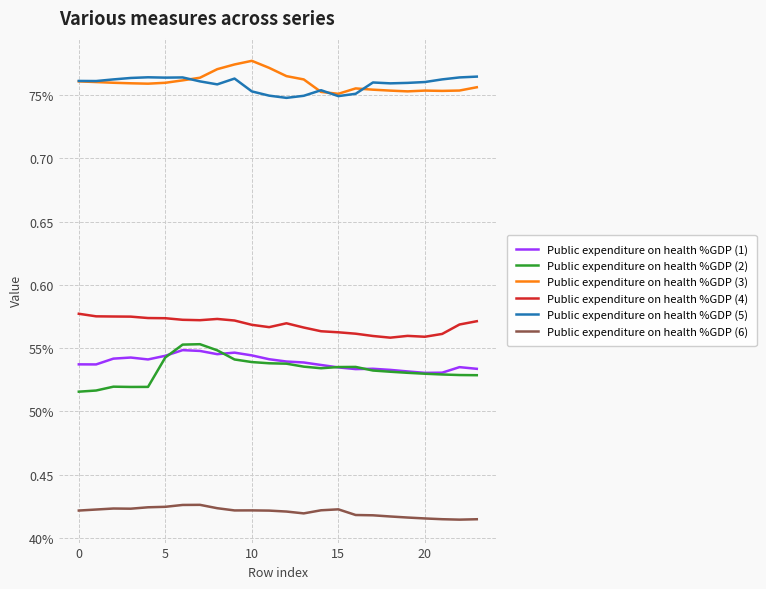

What are all the series names shown in the legend?

Public expenditure on health %GDP (1), Public expenditure on health %GDP (2), Public expenditure on health %GDP (3), Public expenditure on health %GDP (4), Public expenditure on health %GDP (5), Public expenditure on health %GDP (6)